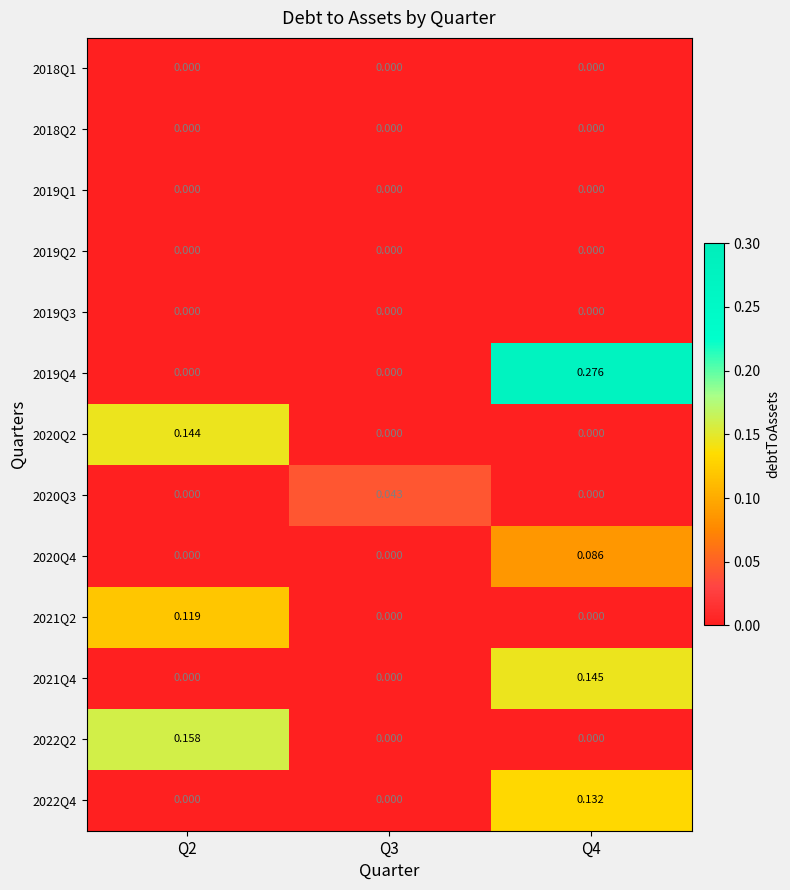

Is the value of 2021Q2 at Q4 greater than the value of 2020Q3 at Q3?

No